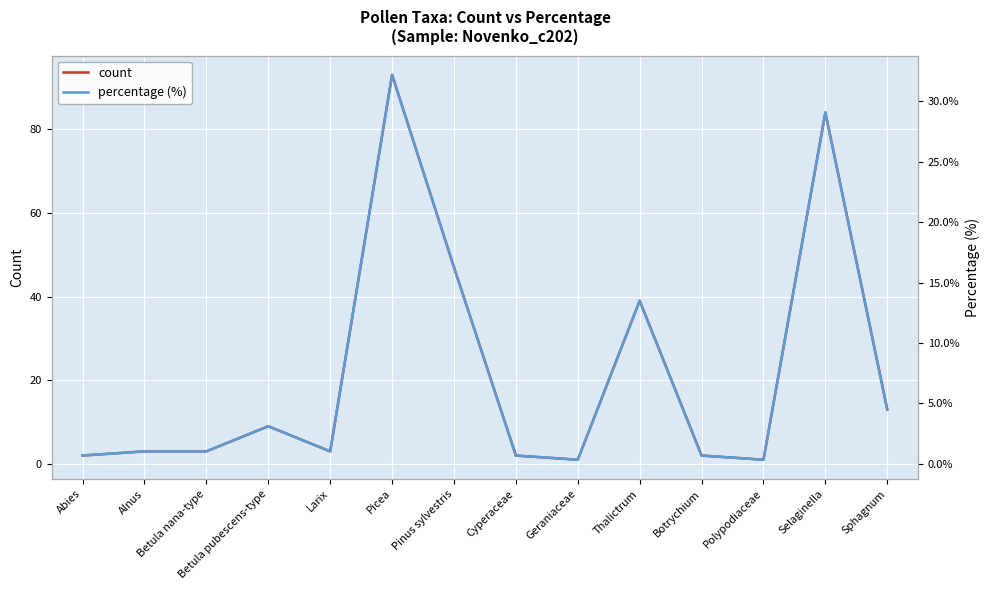

What is the label of the 5th point from the left?

Larix